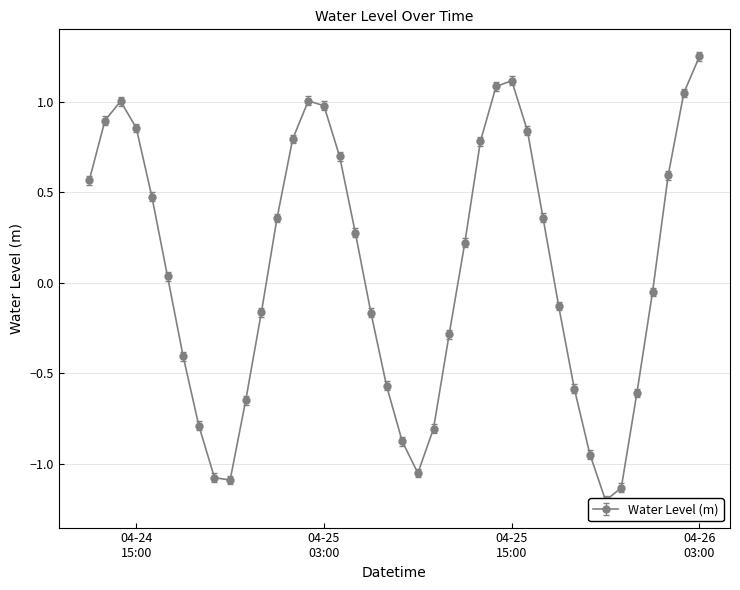

How many values are below 0?

19